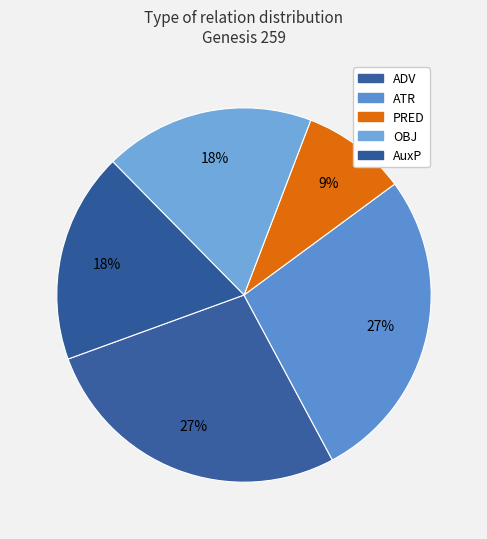

What is the smallest slice in the pie chart?

PRED